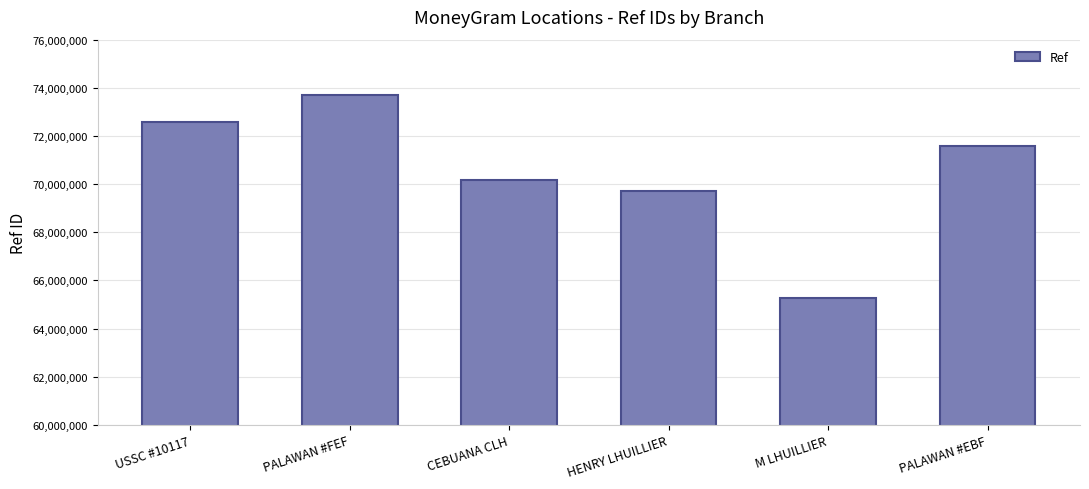

Reading left to right, transcribe all the data shown in this chart.

72569207	73697453	70163540	69733525	65274648	71602385